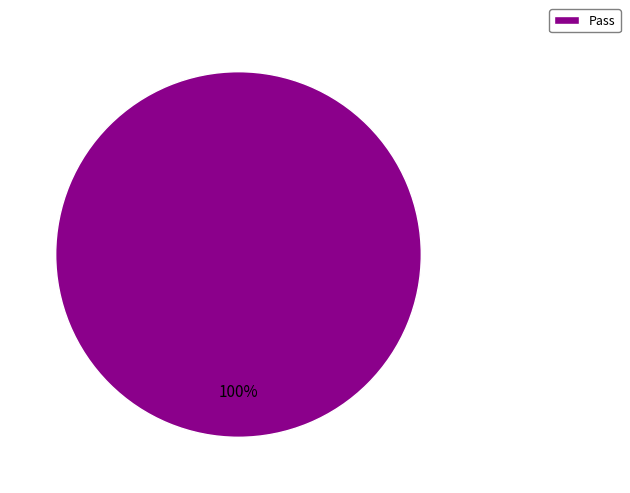

Count the number of slices in the pie.

1